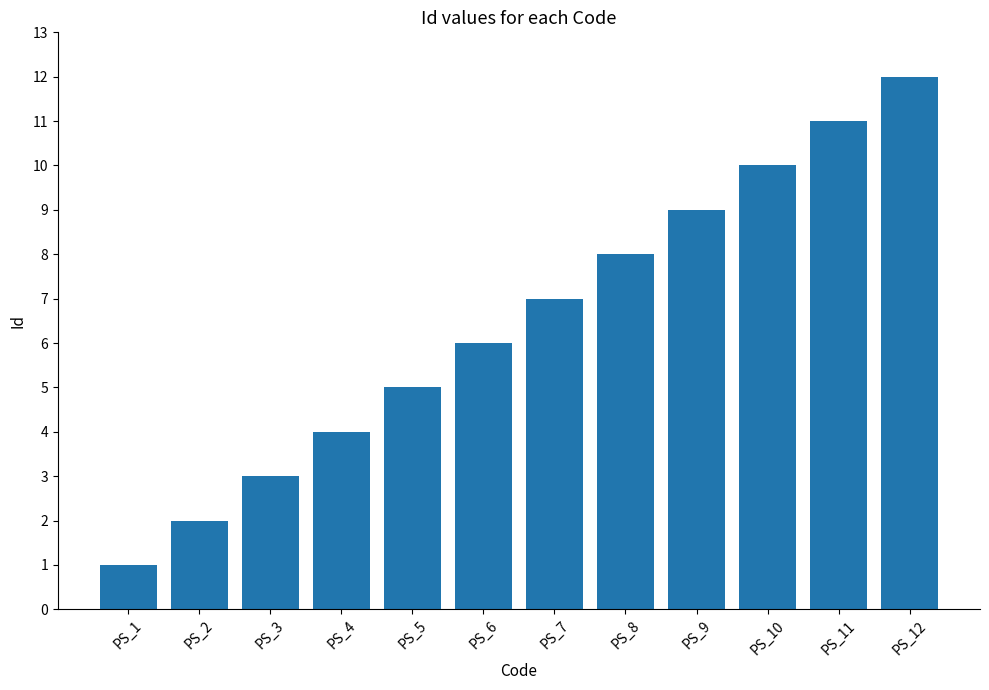

What is the change in value from PS_4 to PS_6?

+2